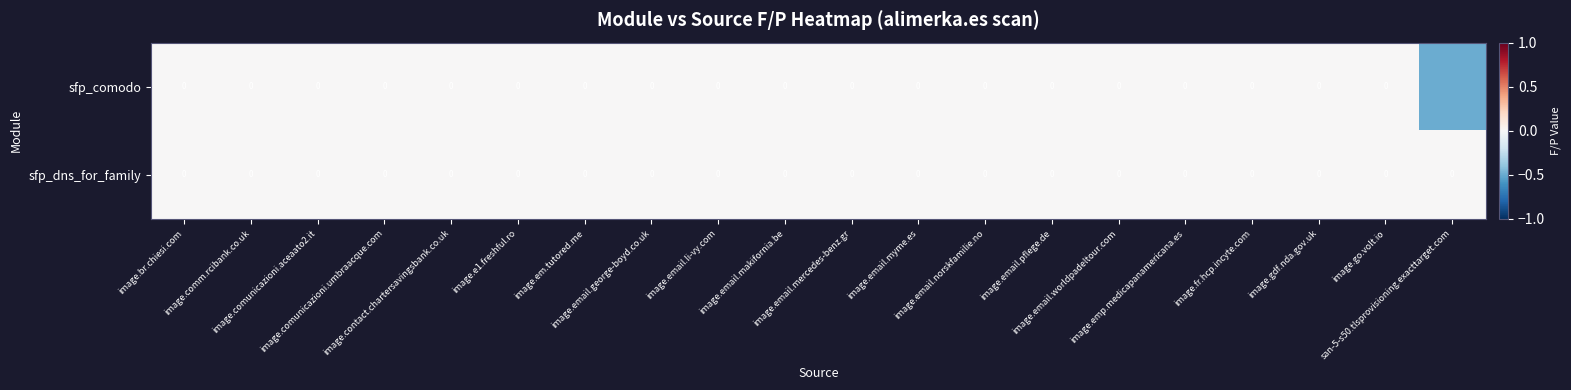

At which label does sfp_comodo reach its minimum?

san-5-s50.tlsprovisioning.exacttarget.com